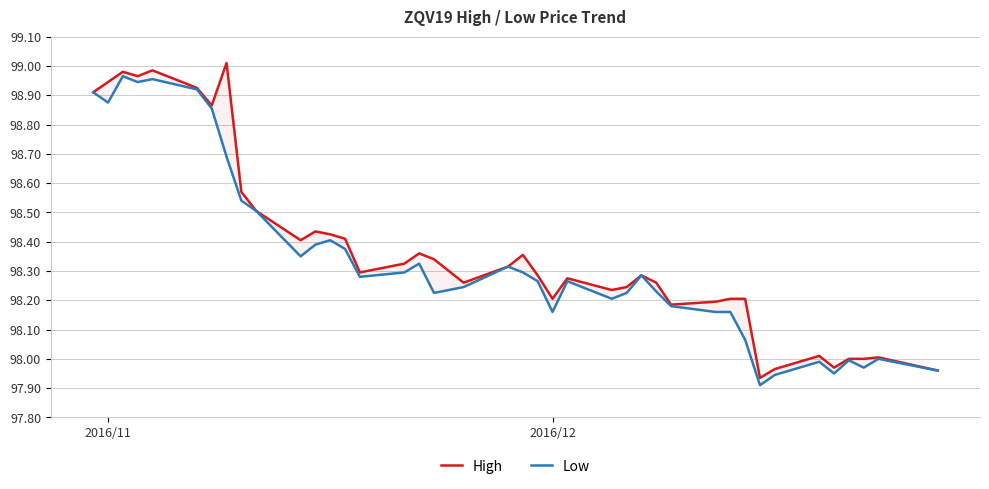

List the series in order of their peak value, lowest first.

Low, High